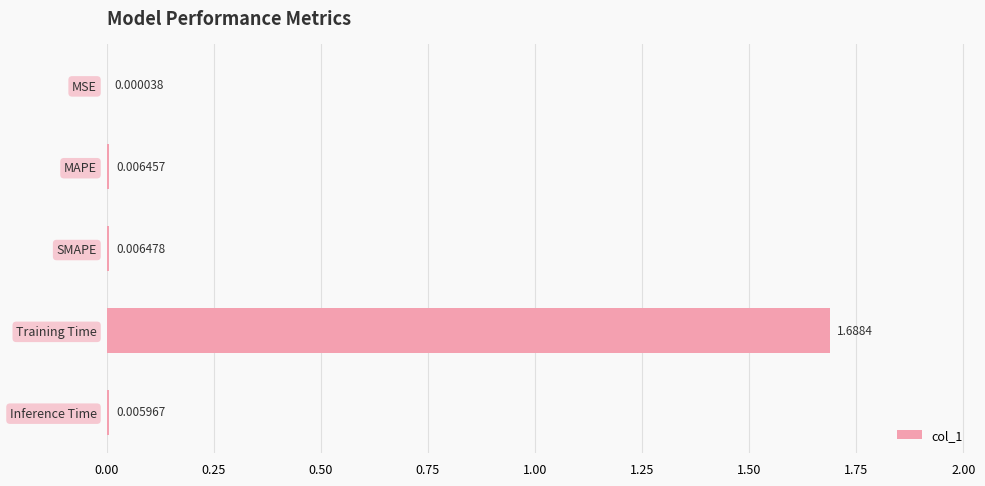

What is the change in value from SMAPE to Training Time?

+1.7